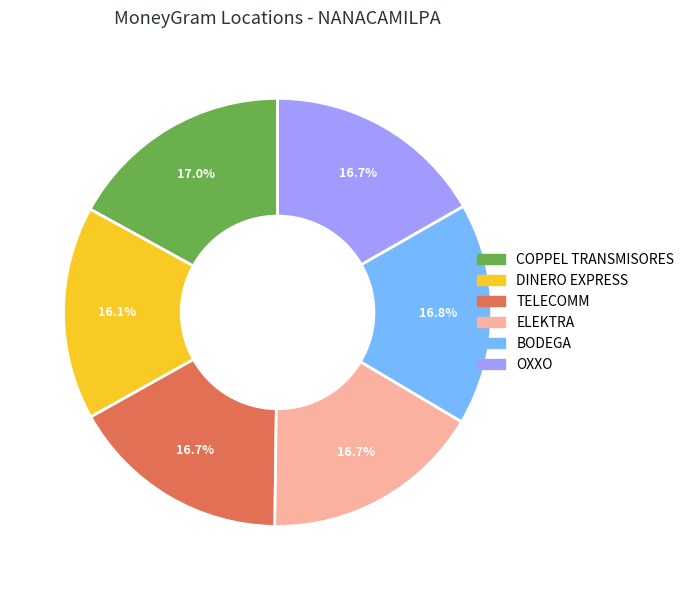

What percentage is NOT represented by OXXO?

83.3%